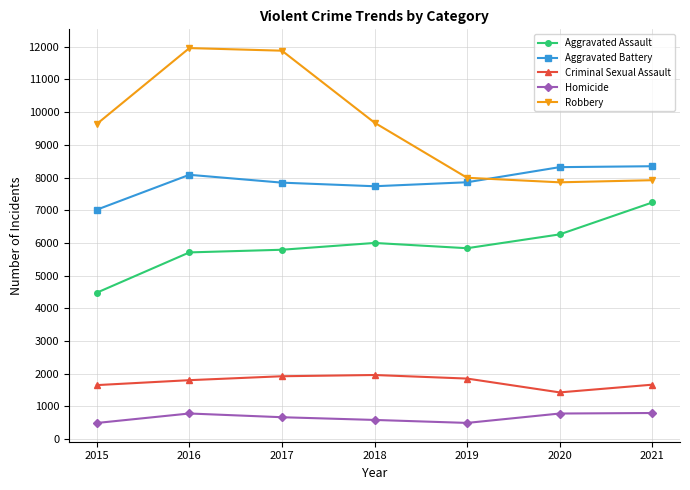

Rank the series by their maximum value, from highest to lowest.

Robbery, Aggravated Battery, Aggravated Assault, Criminal Sexual Assault, Homicide